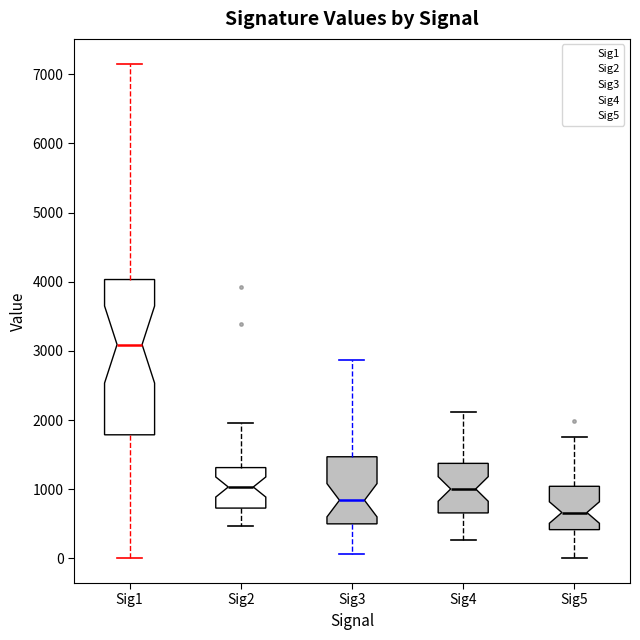

Which box has the highest median line?

Sig1